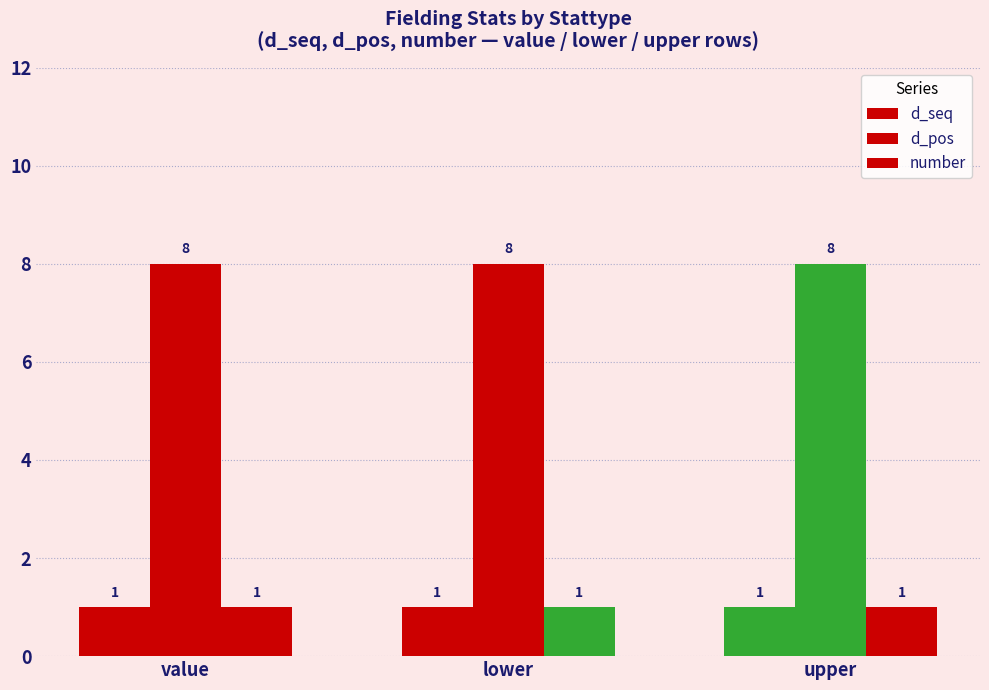

The value of d_pos at upper is 12. True or false?

False